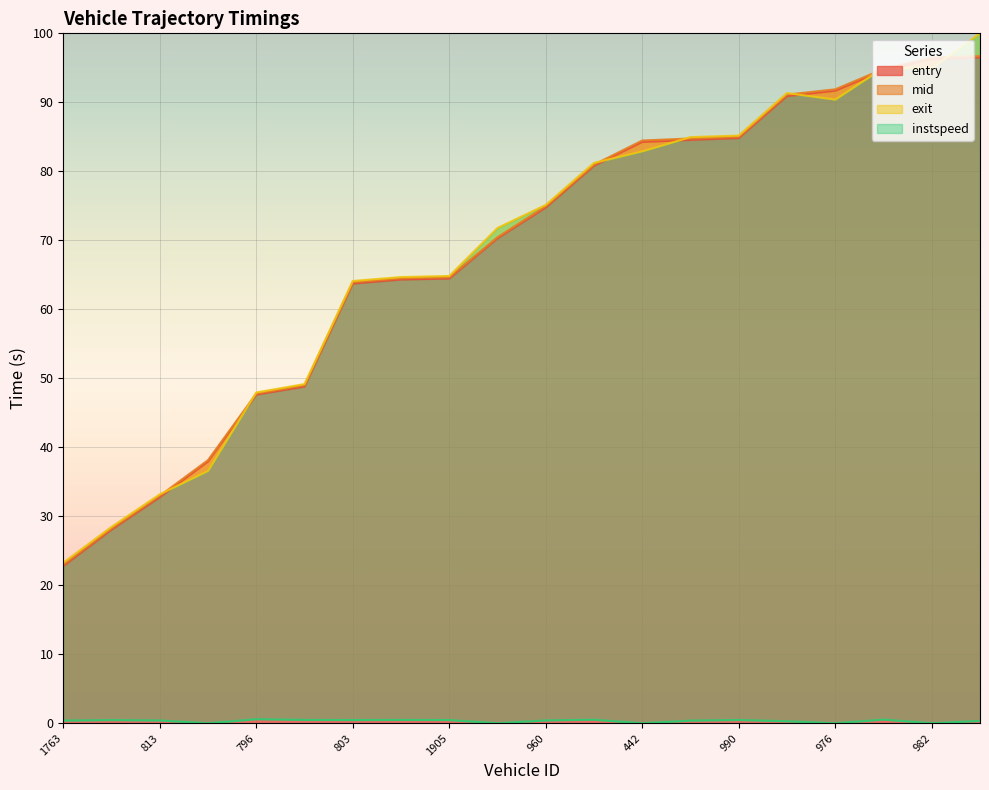

How many values in instspeed are above zero?

15